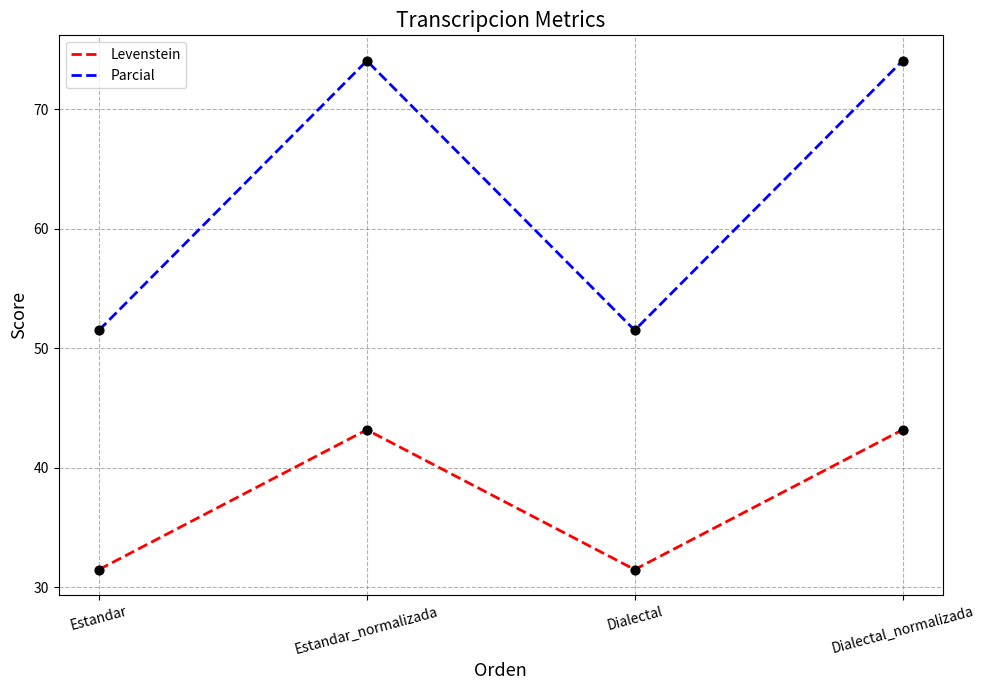

Is the value of Parcial at Dialectal_normalizada greater than the value of Levenstein at Dialectal_normalizada?

Yes